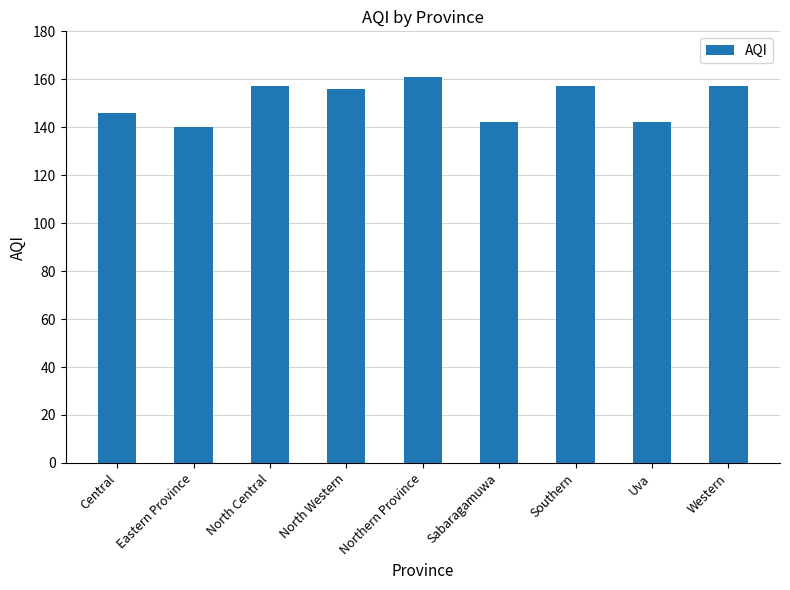

Which label corresponds to the largest value in the chart?

Northern Province